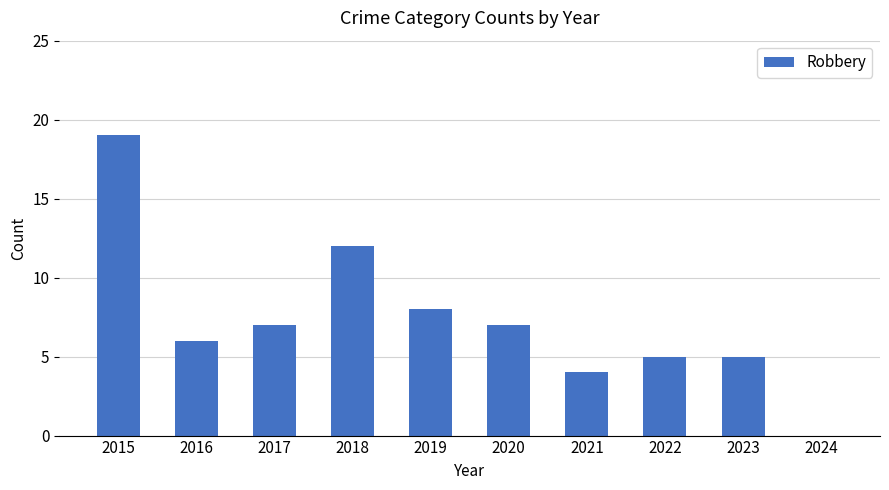

The value at 2018 is 6. True or false?

False